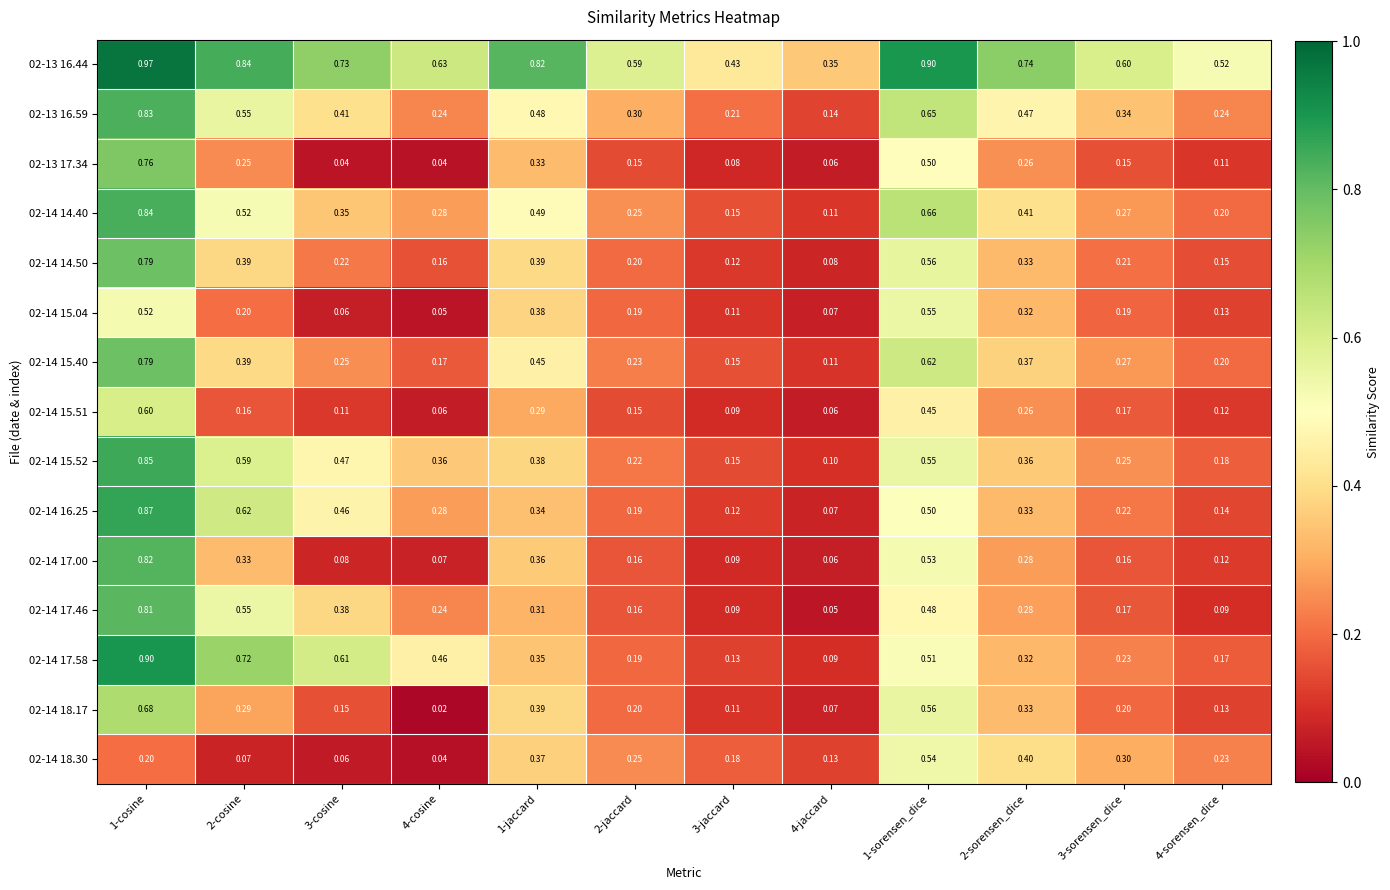

What is the total value across all series at 3-jaccard?

2.2